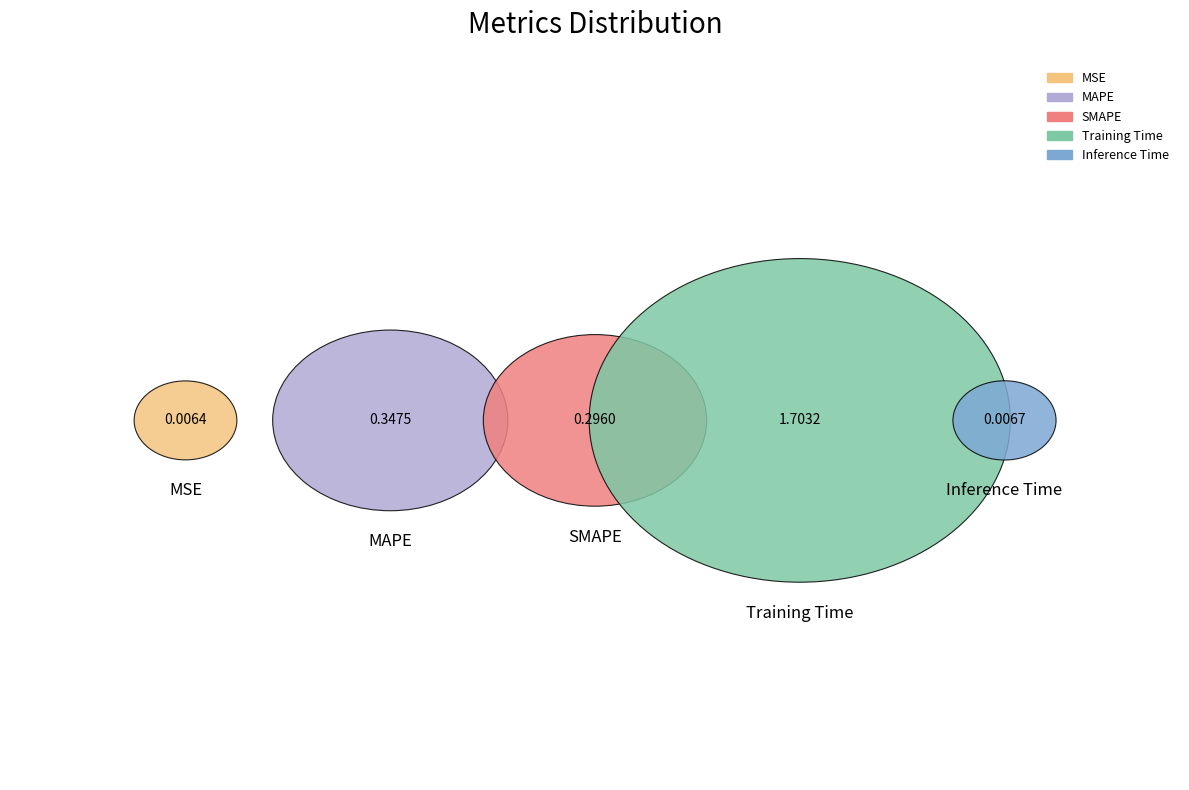

Is it true that MAPE is 6% of the pie?

False